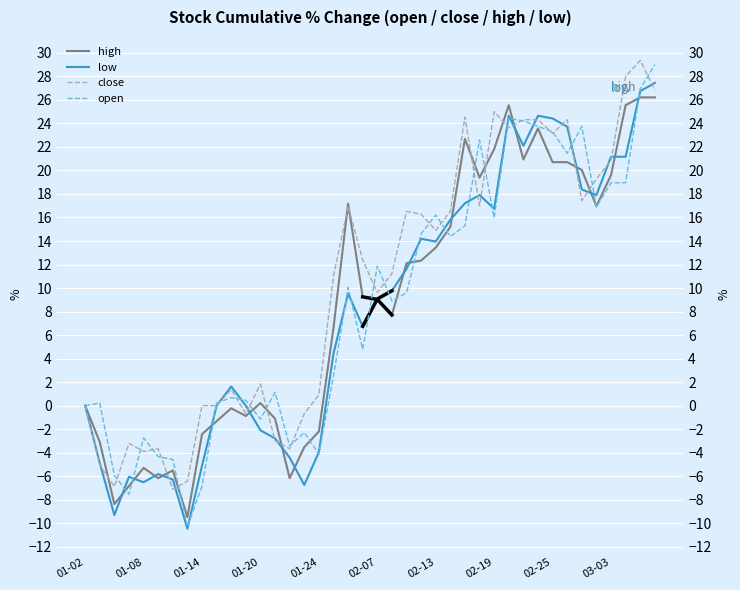

Is it true that close equals 24.3 at 31?

True